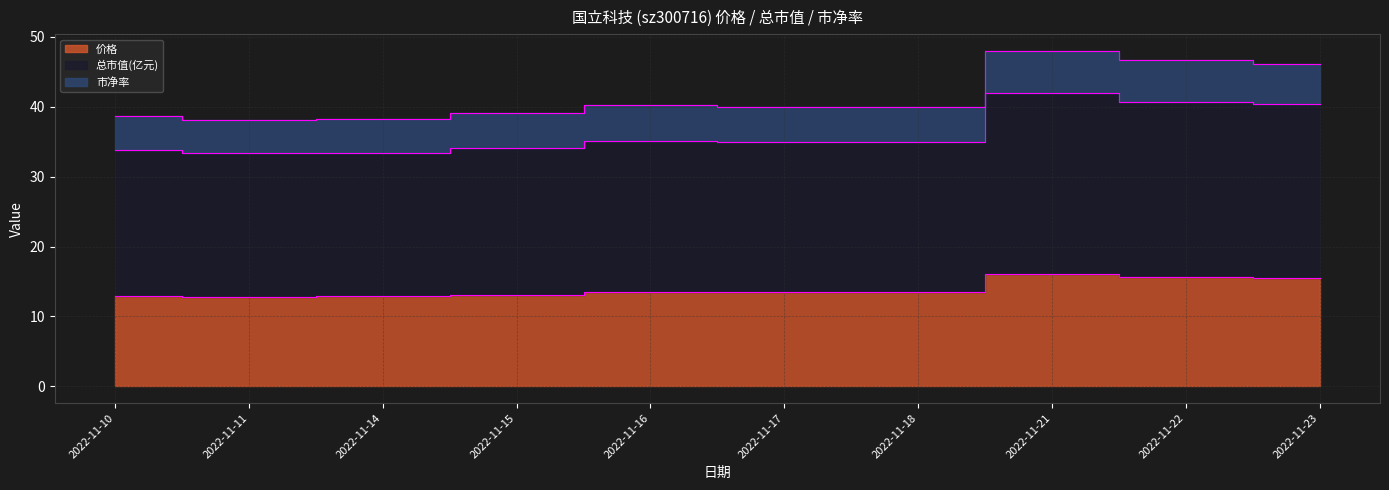

At which category does the chart reach its minimum across all series?

2022-11-11